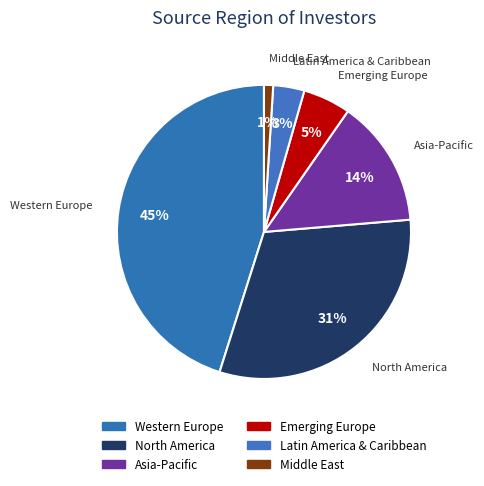

Rank the categories by value from lowest to highest.

Middle East, Latin America & Caribbean, Emerging Europe, Asia-Pacific, North America, Western Europe